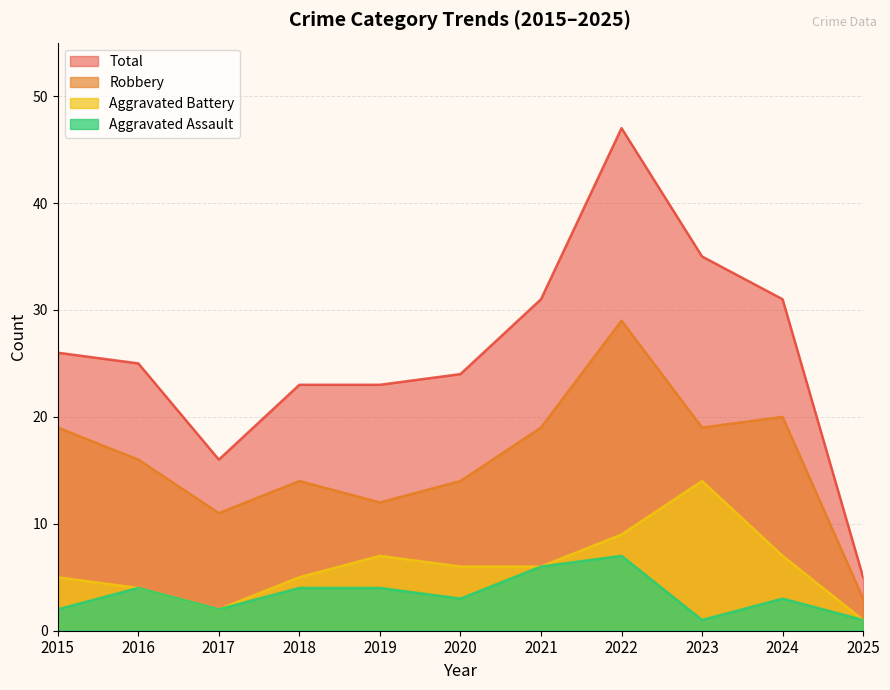

The Aggravated Battery series shows 8 at 2020. True or false?

False